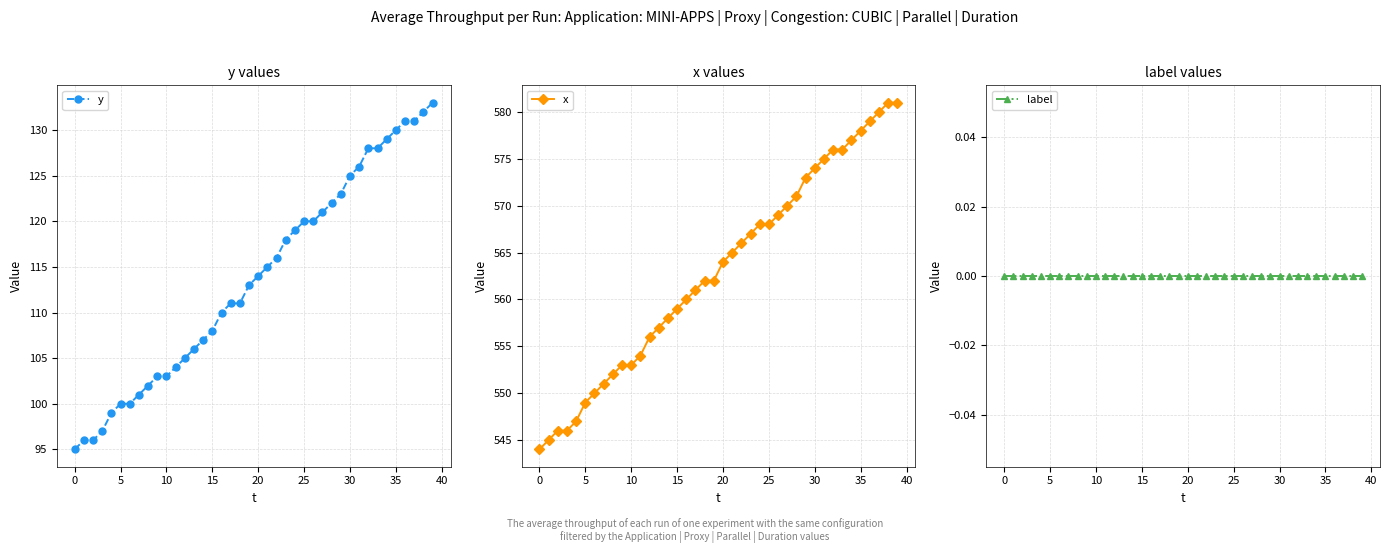

Which has a higher value, 28 or 26?

28